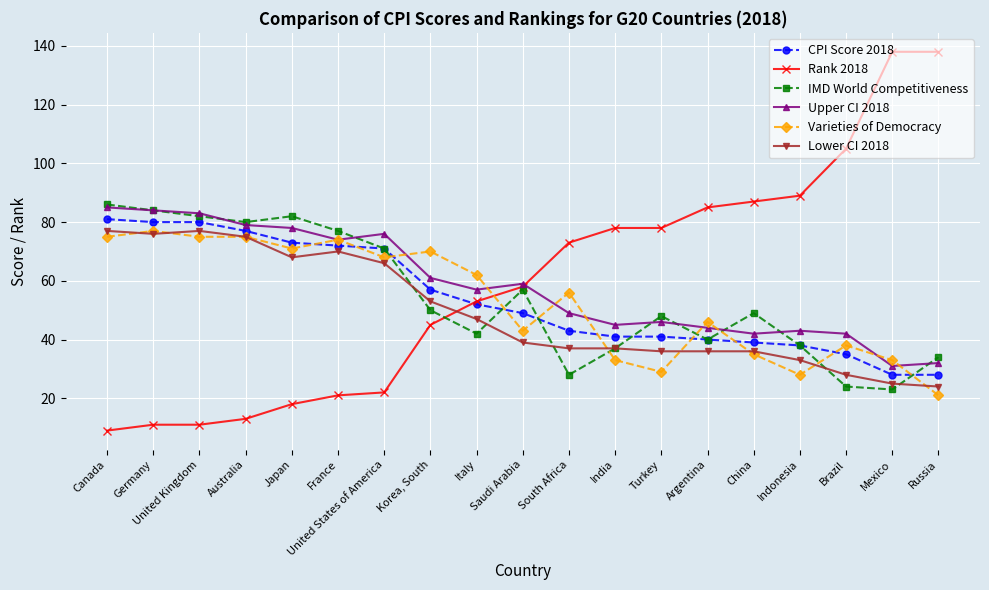

What is the greatest value displayed?

138